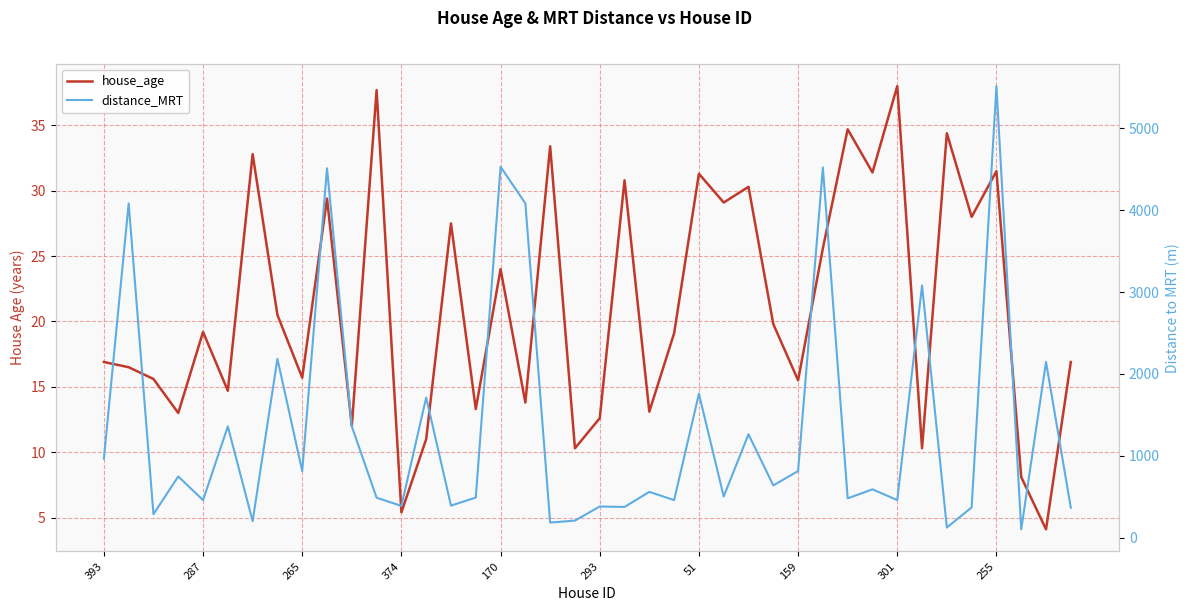

True or false: distance_MRT and house_age cross at least once.

False